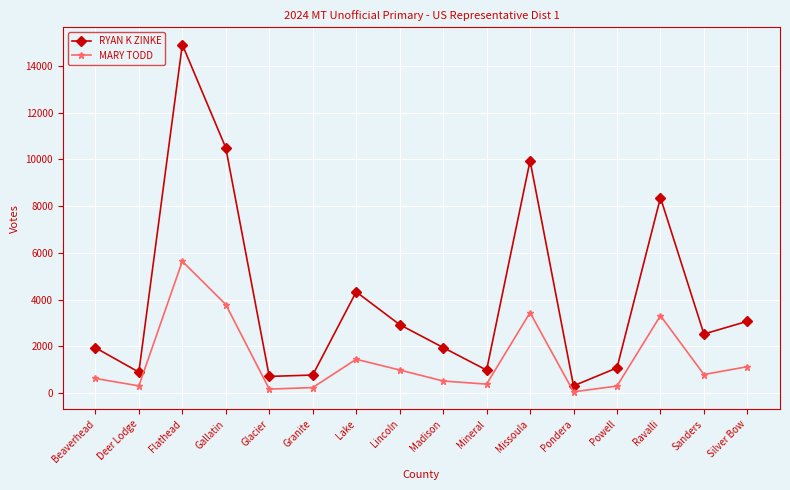

At which category is the sum across all series the highest?

Flathead